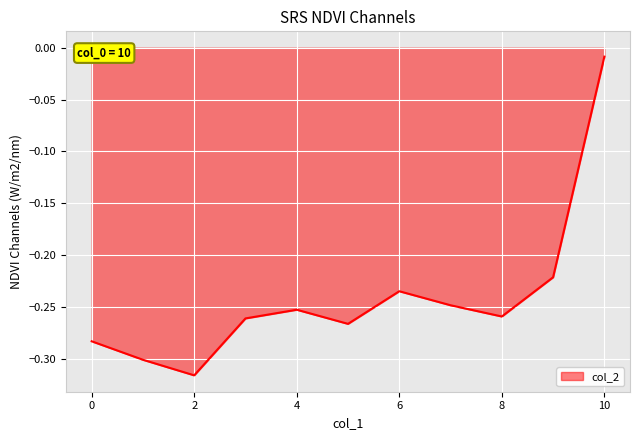

What is the difference between the maximum and minimum values?

0.3